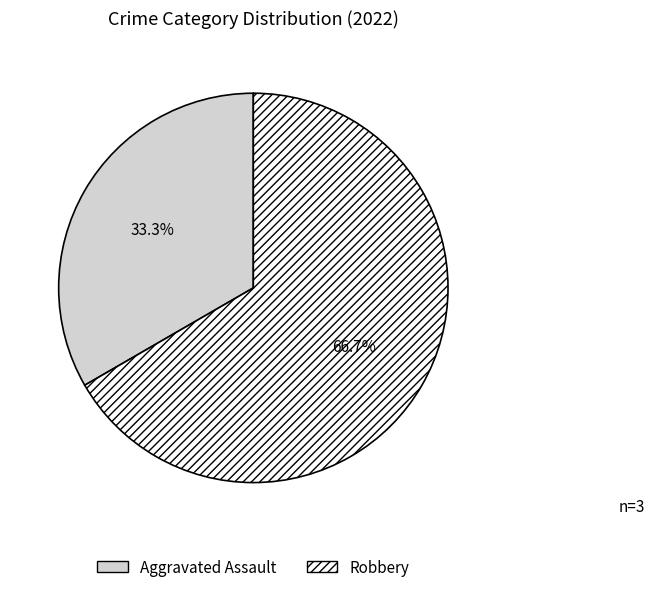

Is Robbery the majority of the pie?

Yes